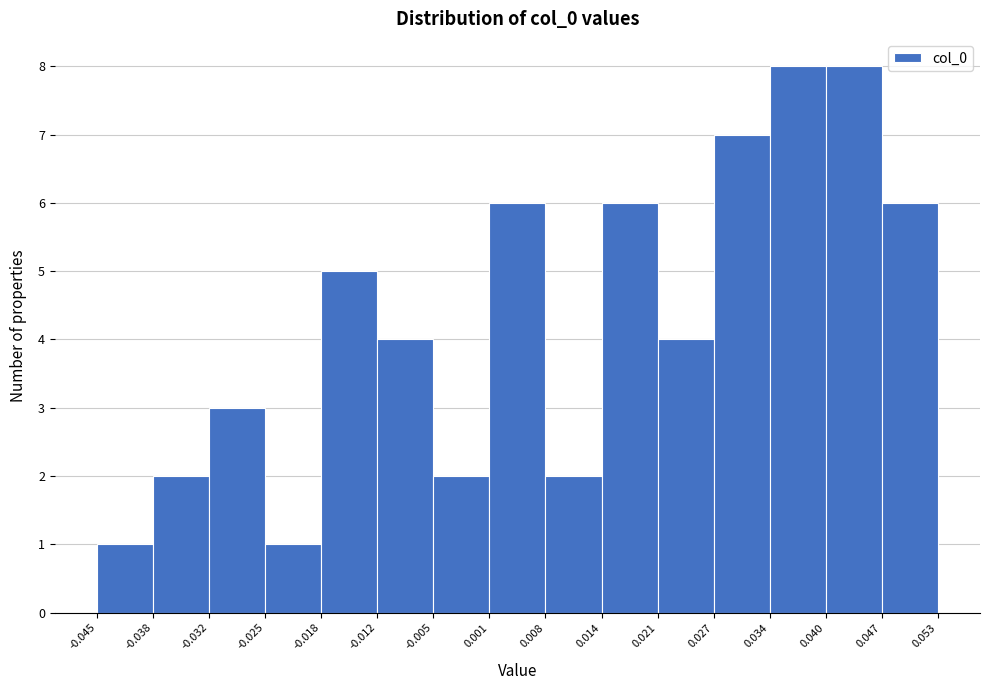

Reading left to right, list every bar in this chart as the range it spans on the x-axis followed by its height. The values are not printed on the chart, so give them approximately, as read against the axis.

-0.045 to -0.038: 1
-0.038 to -0.032: 2
-0.032 to -0.025: 3
-0.025 to -0.018: 1
-0.018 to -0.012: 5
-0.012 to -0.005: 4
-0.005 to 0.001: 2
0.001 to 0.008: 6
0.008 to 0.014: 2
0.014 to 0.021: 6
0.021 to 0.027: 4
0.027 to 0.034: 7
0.034 to 0.040: 8
0.040 to 0.047: 8
0.047 to 0.053: 6